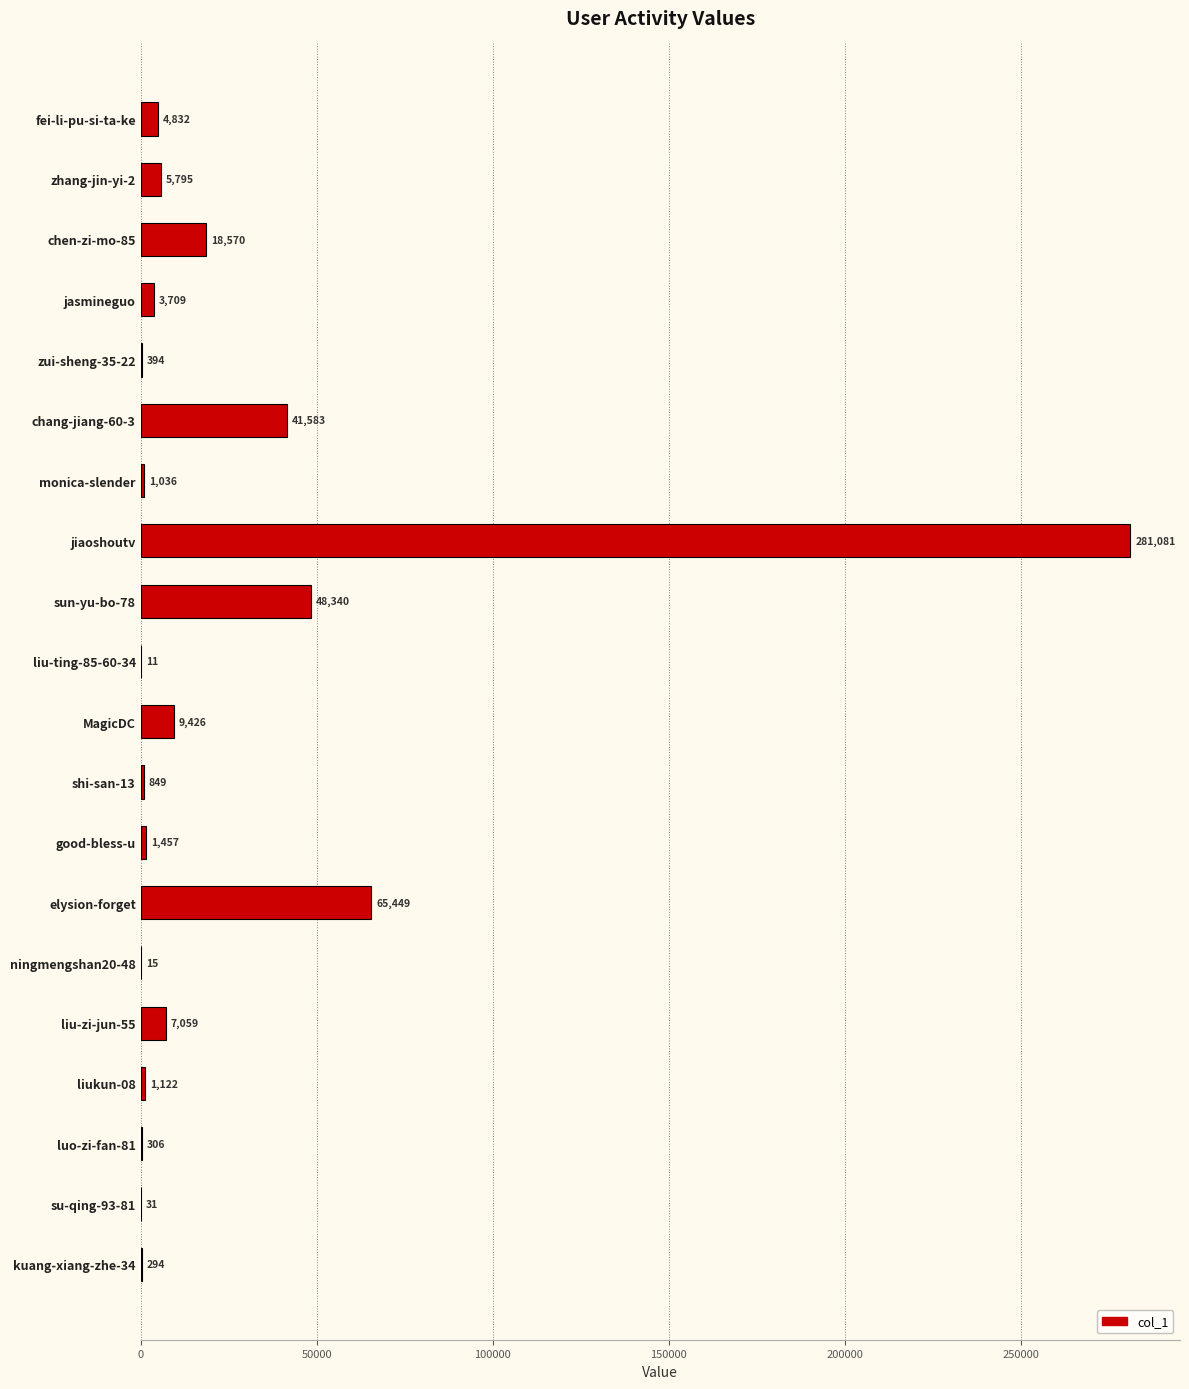

Between good-bless-u and kuang-xiang-zhe-34, which is larger?

good-bless-u